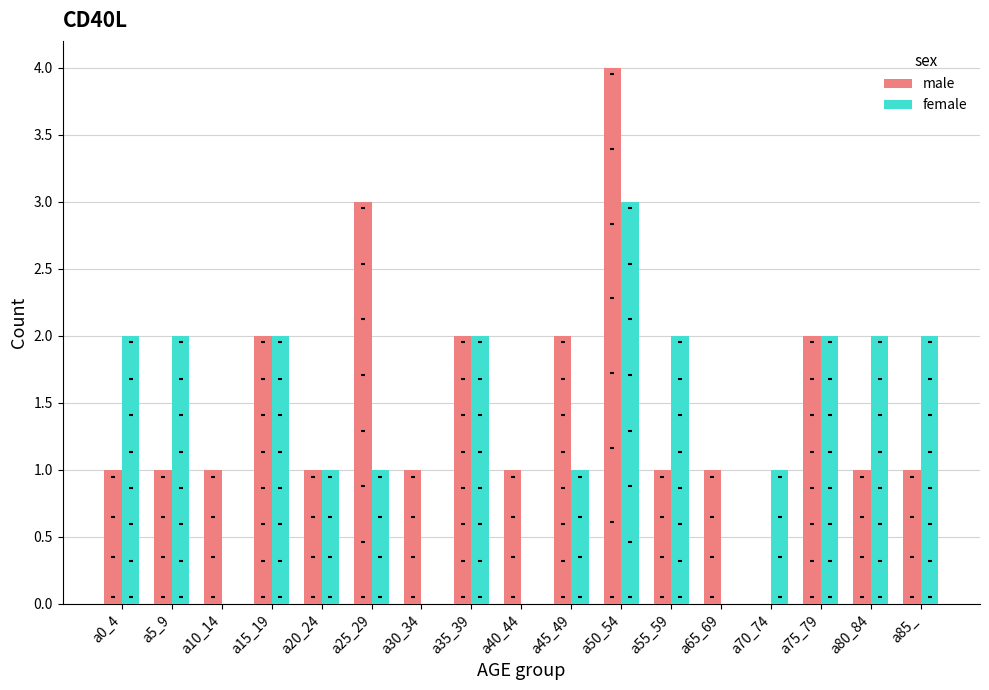

Which series reaches the maximum Y coordinate?

male